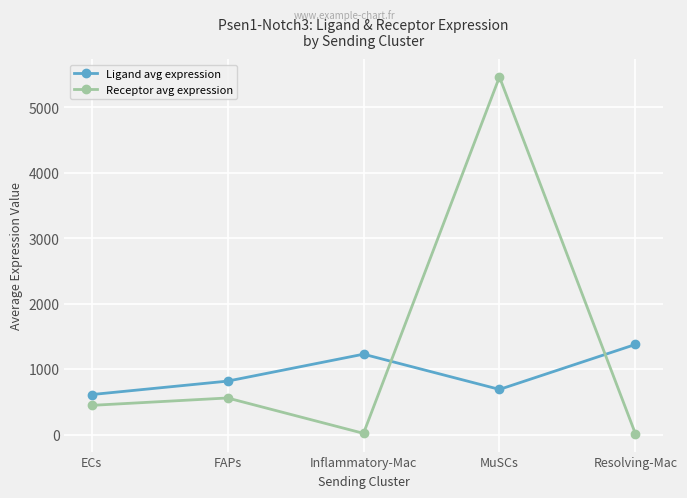

What is the lowest value of the Ligand avg expression series?

610.6